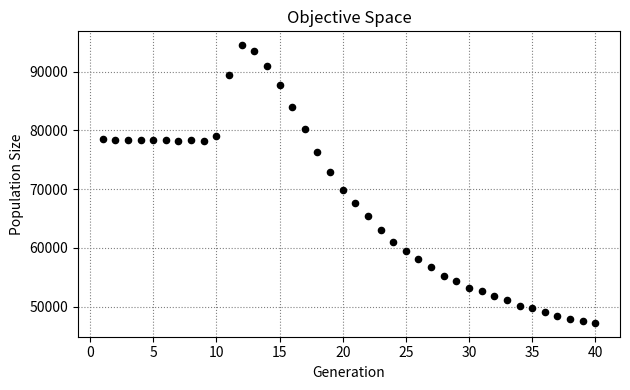

What is the range of Y values (max minus min)?

47257